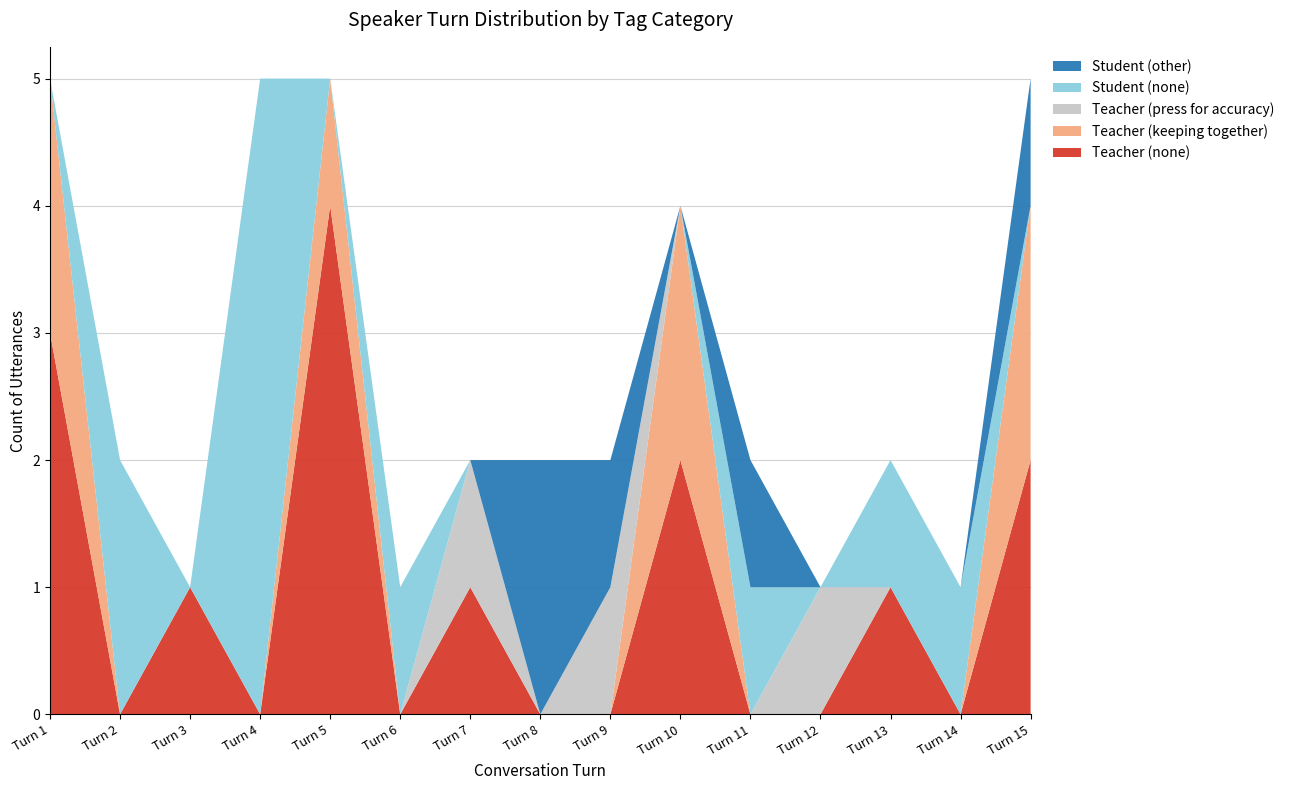

Reading right to left, extract all data points from this chart.

Teacher (none): Turn 15=2	Turn 14=0	Turn 13=1	Turn 12=0	Turn 11=0	Turn 10=2	Turn 9=0	Turn 8=0	Turn 7=1	Turn 6=0	Turn 5=4	Turn 4=0	Turn 3=1	Turn 2=0	Turn 1=3
Teacher (keeping together): Turn 15=2	Turn 14=0	Turn 13=0	Turn 12=0	Turn 11=0	Turn 10=2	Turn 9=0	Turn 8=0	Turn 7=0	Turn 6=0	Turn 5=1	Turn 4=0	Turn 3=0	Turn 2=0	Turn 1=2
Teacher (press for accuracy): Turn 15=0	Turn 14=0	Turn 13=0	Turn 12=1	Turn 11=0	Turn 10=0	Turn 9=1	Turn 8=0	Turn 7=1	Turn 6=0	Turn 5=0	Turn 4=0	Turn 3=0	Turn 2=0	Turn 1=0
Student (none): Turn 15=0	Turn 14=1	Turn 13=1	Turn 12=0	Turn 11=1	Turn 10=0	Turn 9=0	Turn 8=0	Turn 7=0	Turn 6=1	Turn 5=0	Turn 4=5	Turn 3=0	Turn 2=2	Turn 1=0
Student (other): Turn 15=1	Turn 14=0	Turn 13=0	Turn 12=0	Turn 11=1	Turn 10=0	Turn 9=1	Turn 8=2	Turn 7=0	Turn 6=0	Turn 5=0	Turn 4=0	Turn 3=0	Turn 2=0	Turn 1=0